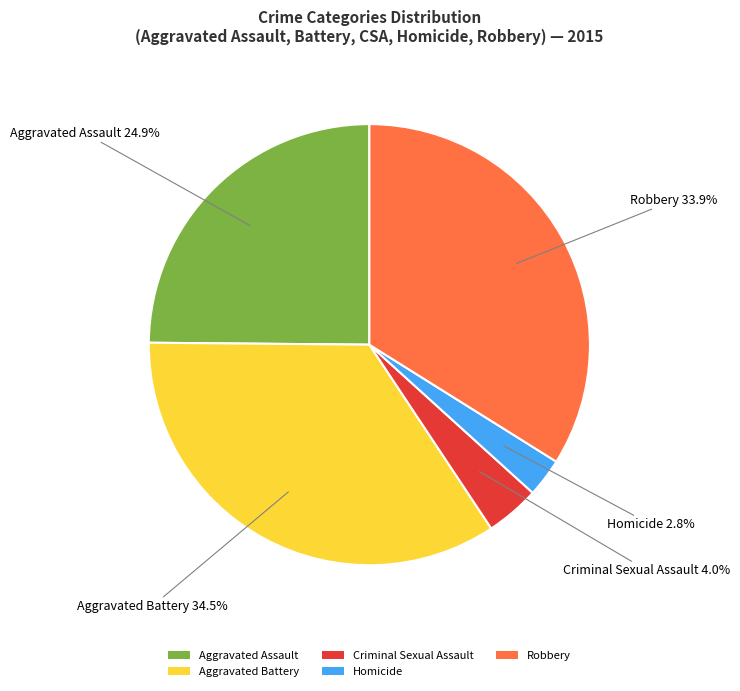

Is Homicide the majority of the pie?

No